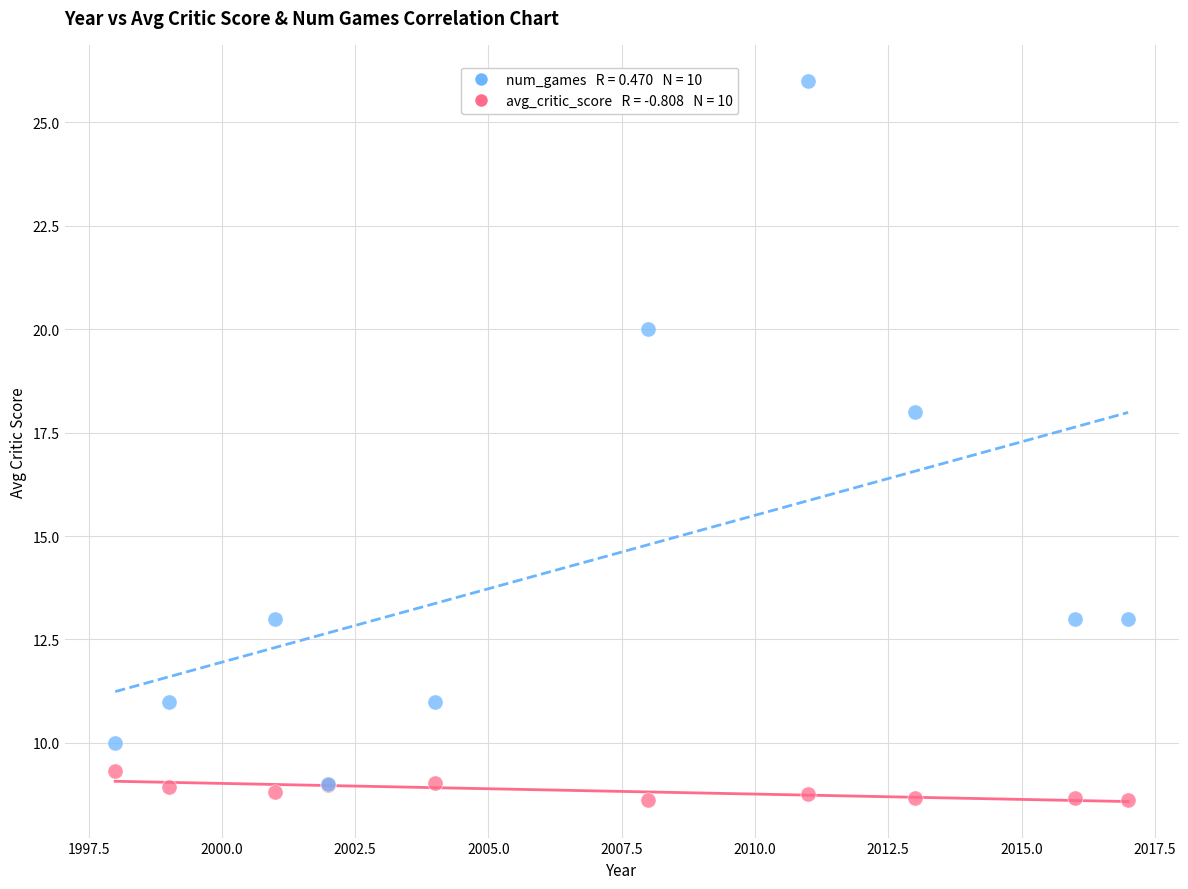

Across all series, what Y value is closest to 17?

18.0